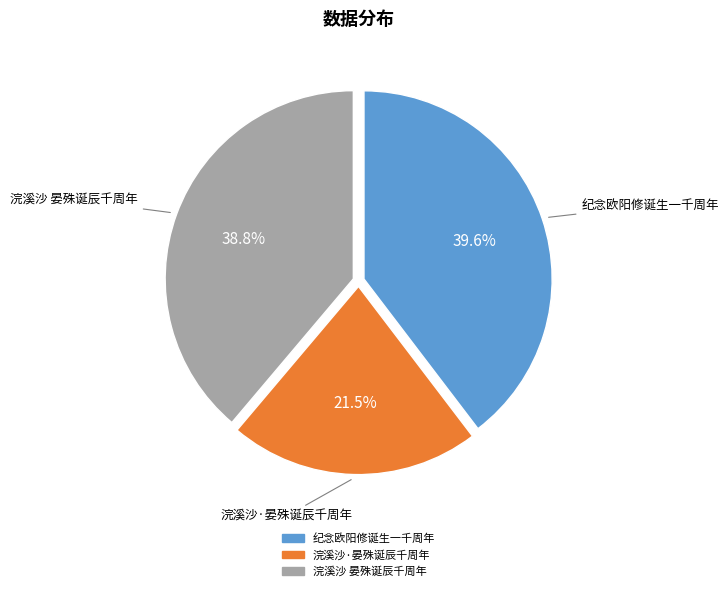

Between 纪念欧阳修诞生一千周年 and 浣溪沙 晏殊诞辰千周年, which is larger?

纪念欧阳修诞生一千周年